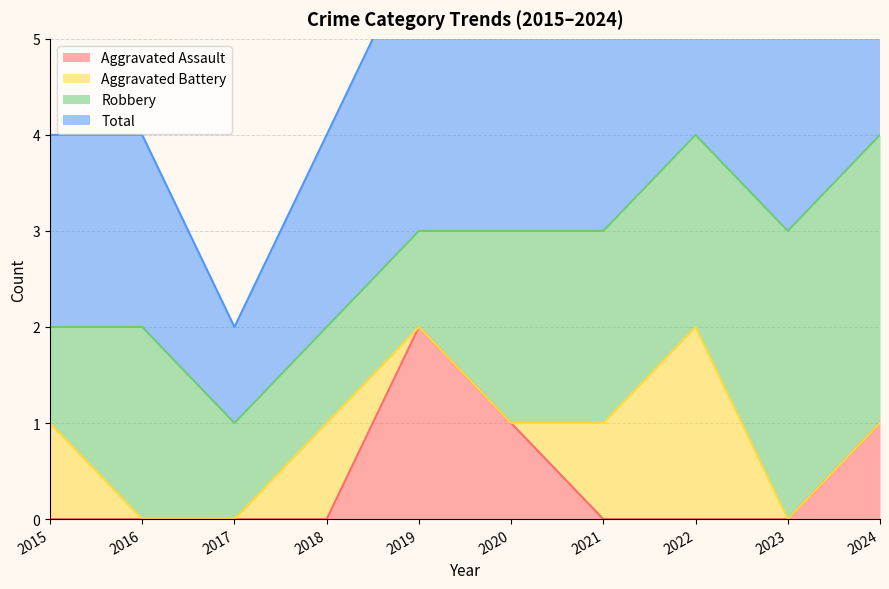

True or false: Aggravated Assault has more than 0 interior local peaks.

True